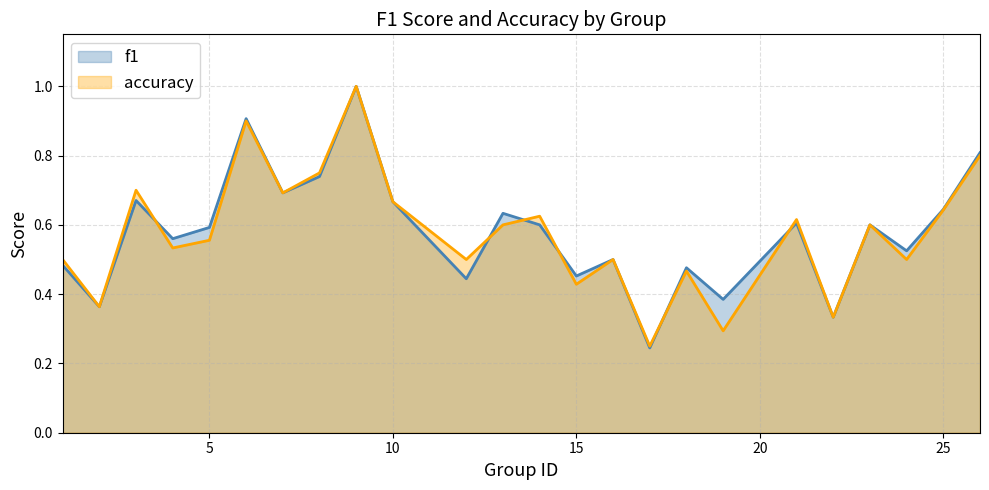

Which series has the largest total across all categories?

f1